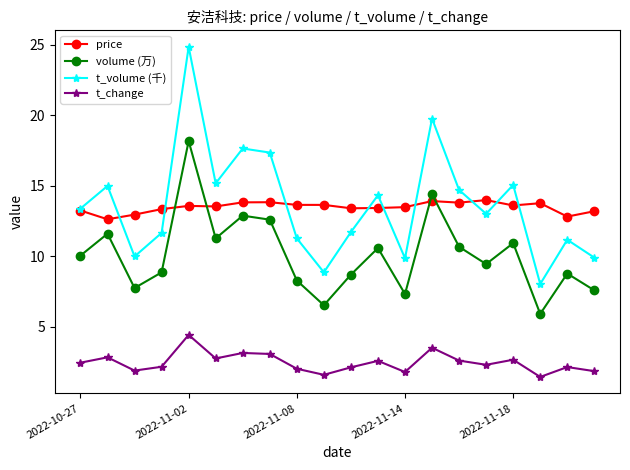

At how many categories does at least one series exceed 17?

4